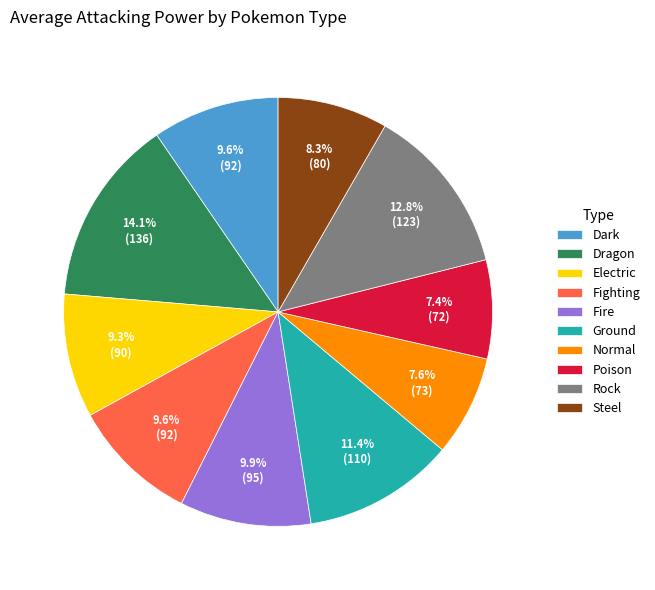

What percentage do Poison and Rock together represent?

20.2%